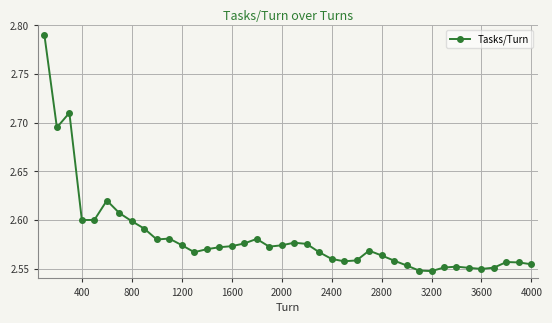

How many values are between 2 and 3?

40